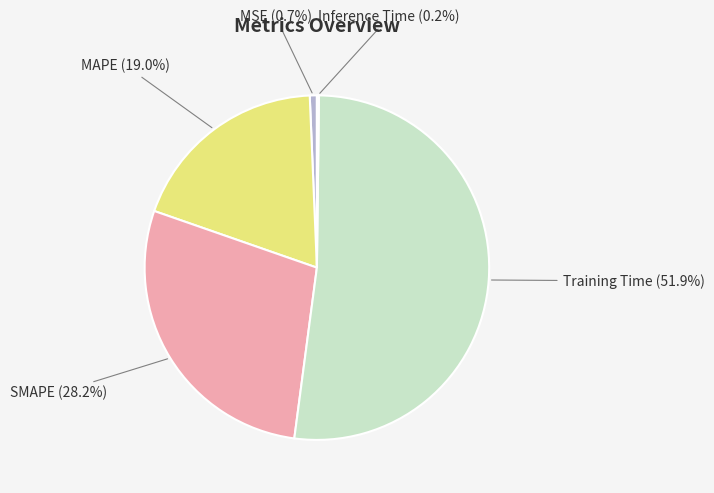

Does any single category account for the majority?

Yes